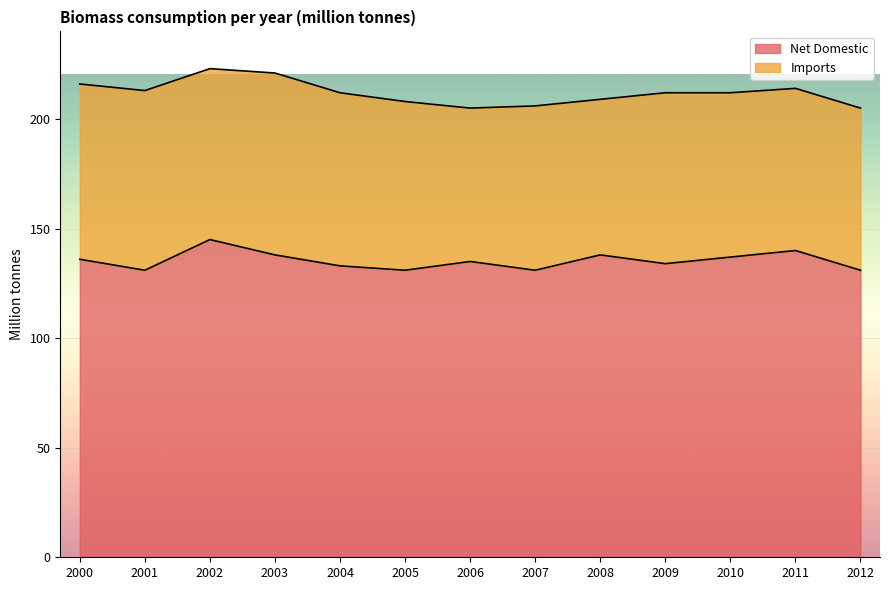

What is the lowest value of the Net Domestic series?

131